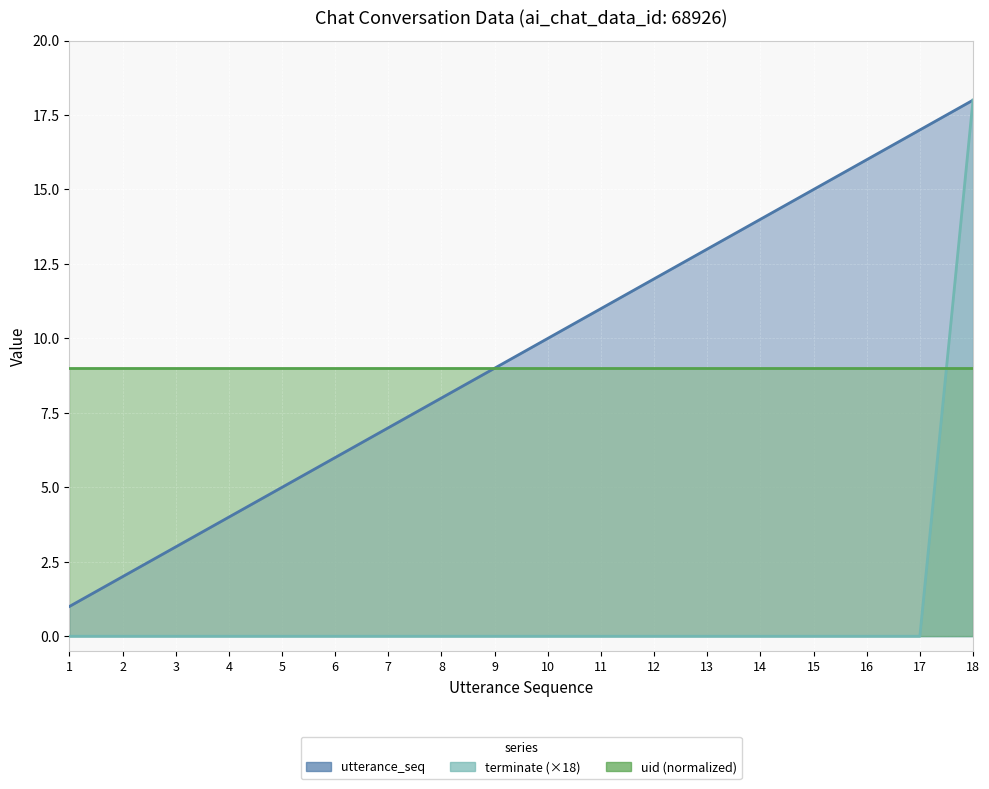

What is the approximate value of uid (normalized) at 5?

9